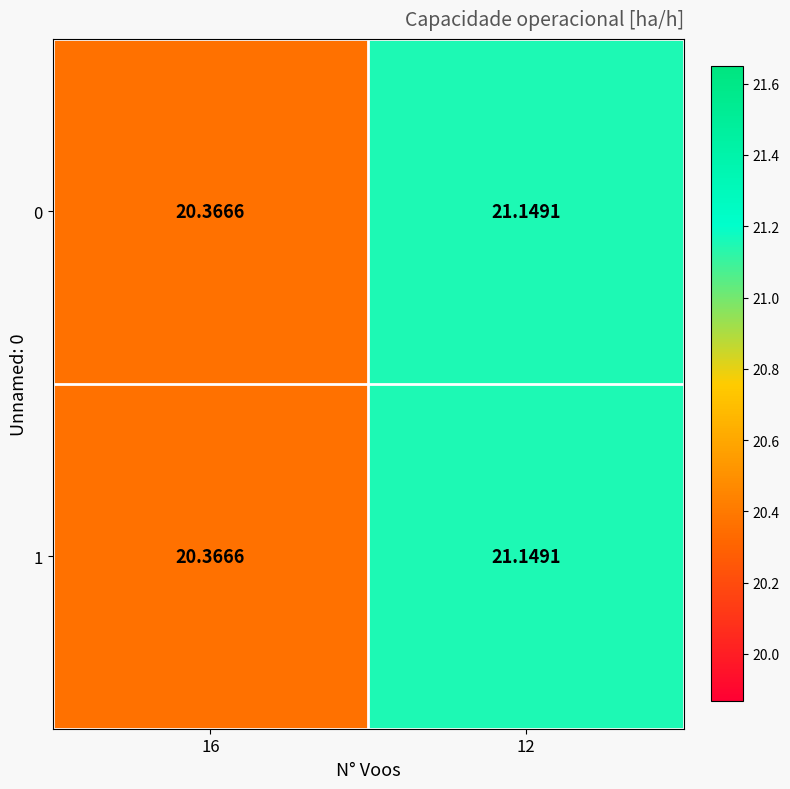

How many values in the 0 series are below 21?

1